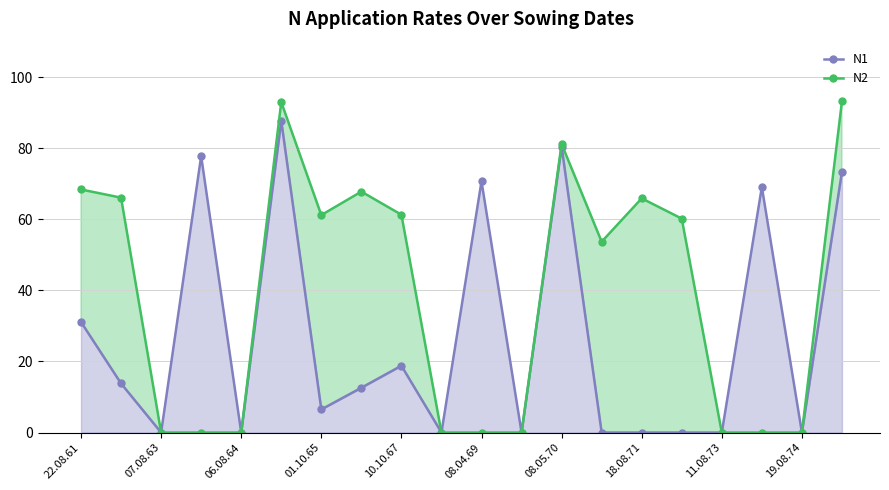

What is the maximum value shown in the chart?

93.2